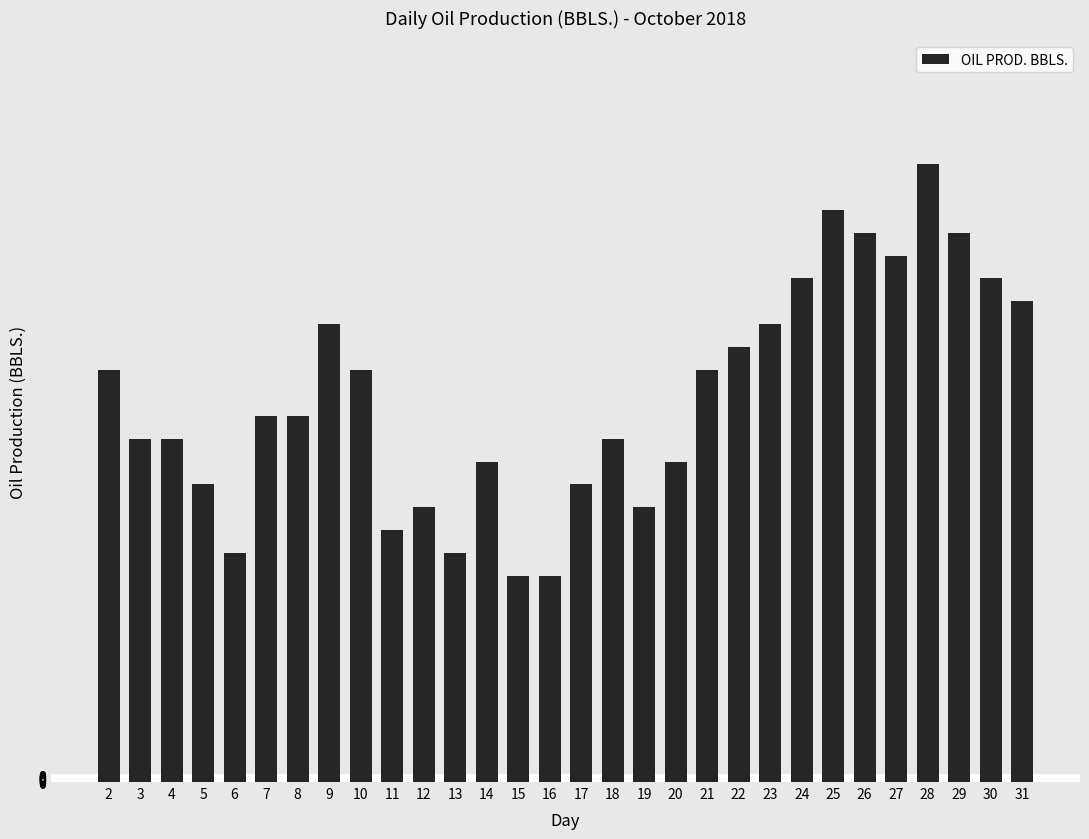

Reading right to left, extract all data points from this chart.

31=35.1	30=36.7	29=40.1	28=45.1	27=38.4	26=40.1	25=41.8	24=36.7	23=33.4	22=31.7	21=30.1	20=23.4	19=20.0	18=25.1	17=21.7	16=15.0	15=15.0	14=23.4	13=16.7	12=20.0	11=18.4	10=30.1	9=33.4	8=26.7	7=26.7	6=16.7	5=21.7	4=25.1	3=25.1	2=30.1